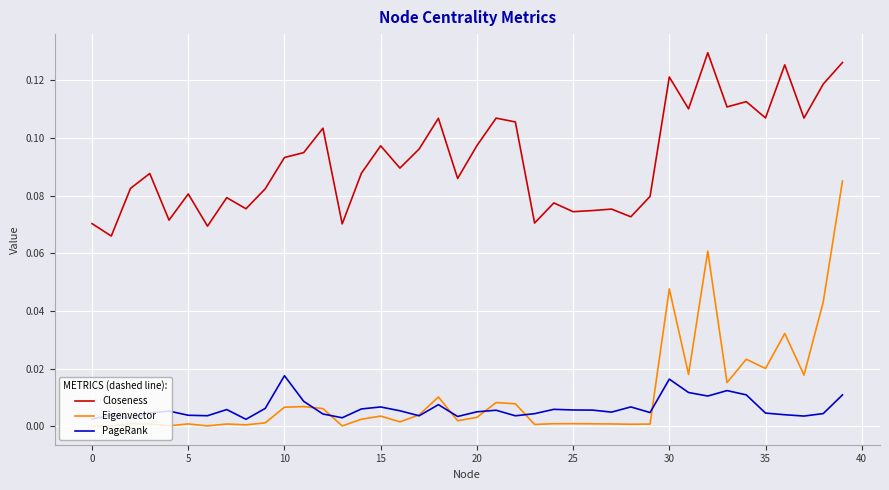

Which series has the largest total across all categories?

Closeness